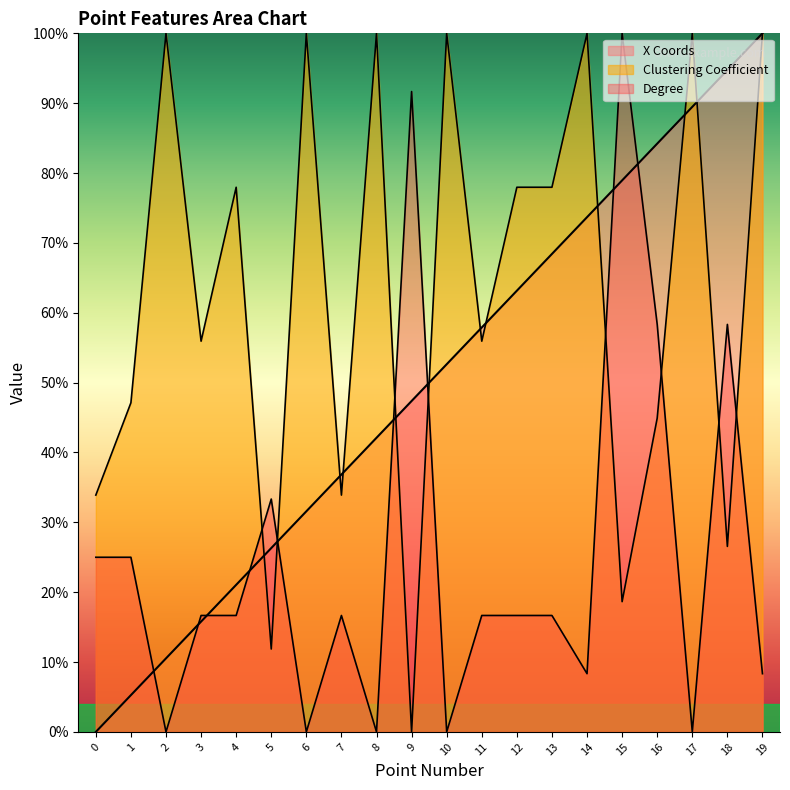

The value of Degree at 4 is 0.2. True or false?

True